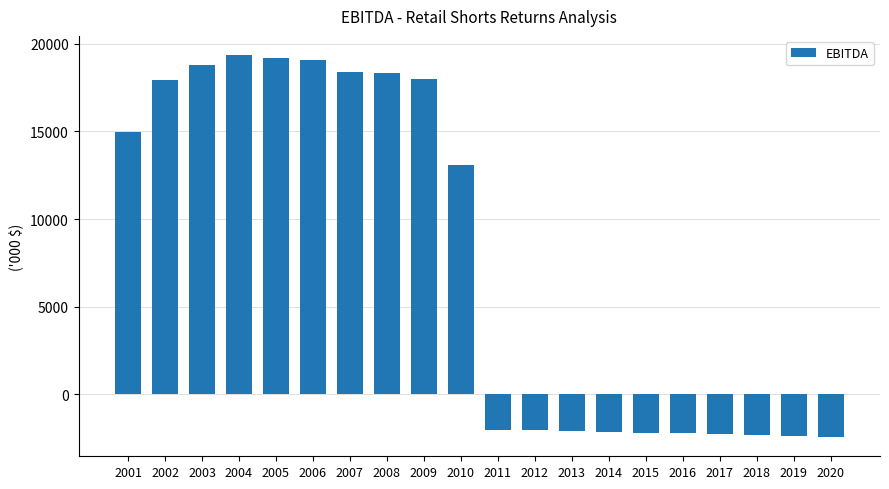

What is the average value?

7752.1